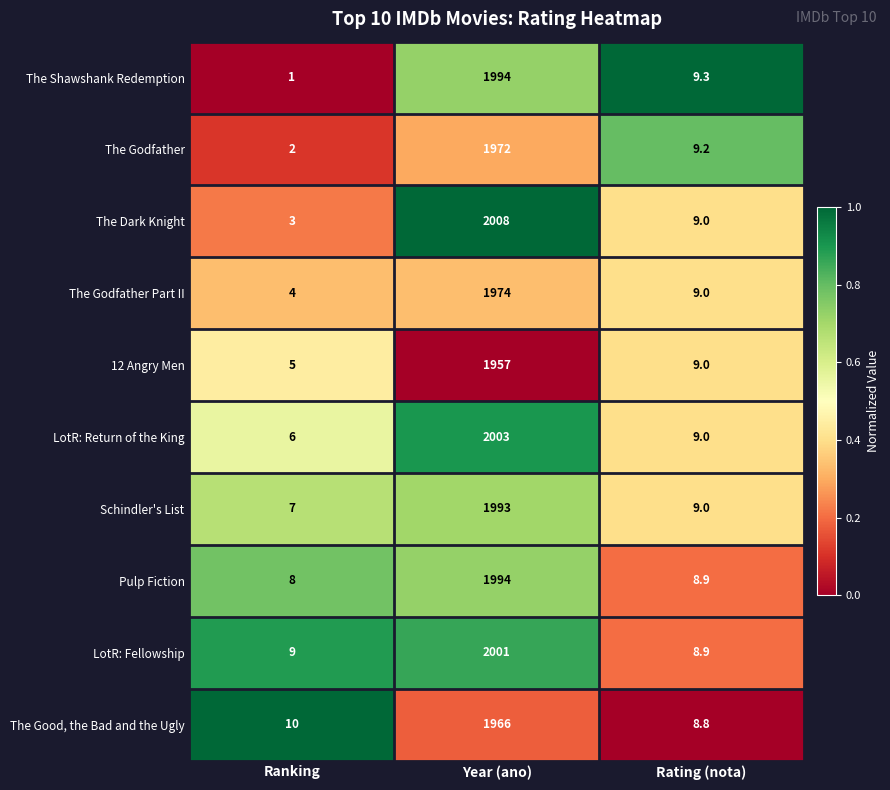

How many series are shown in this chart?

10